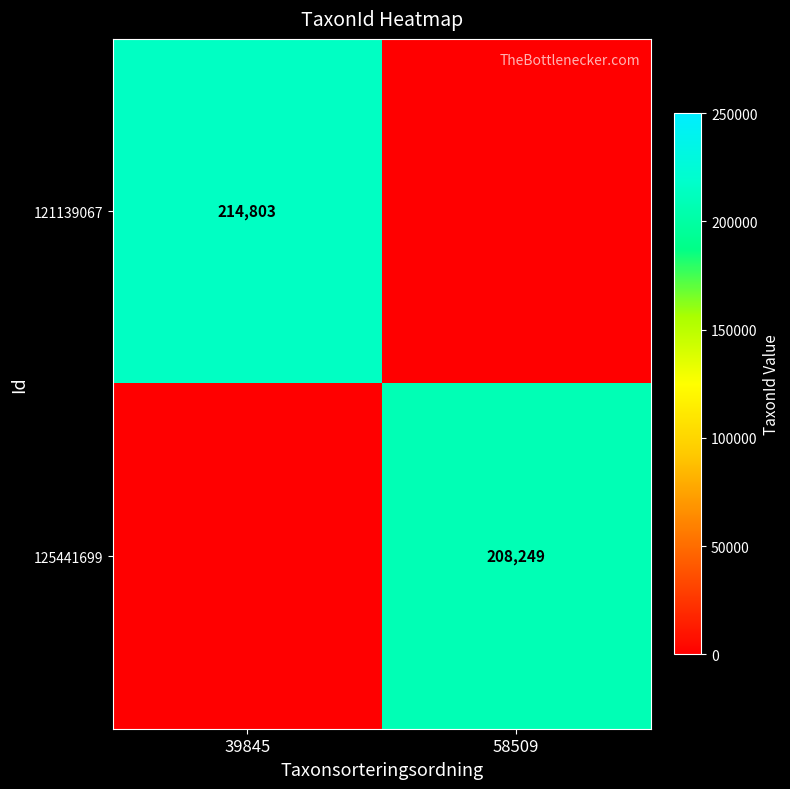

What is the total value across all series at 58509?

208249